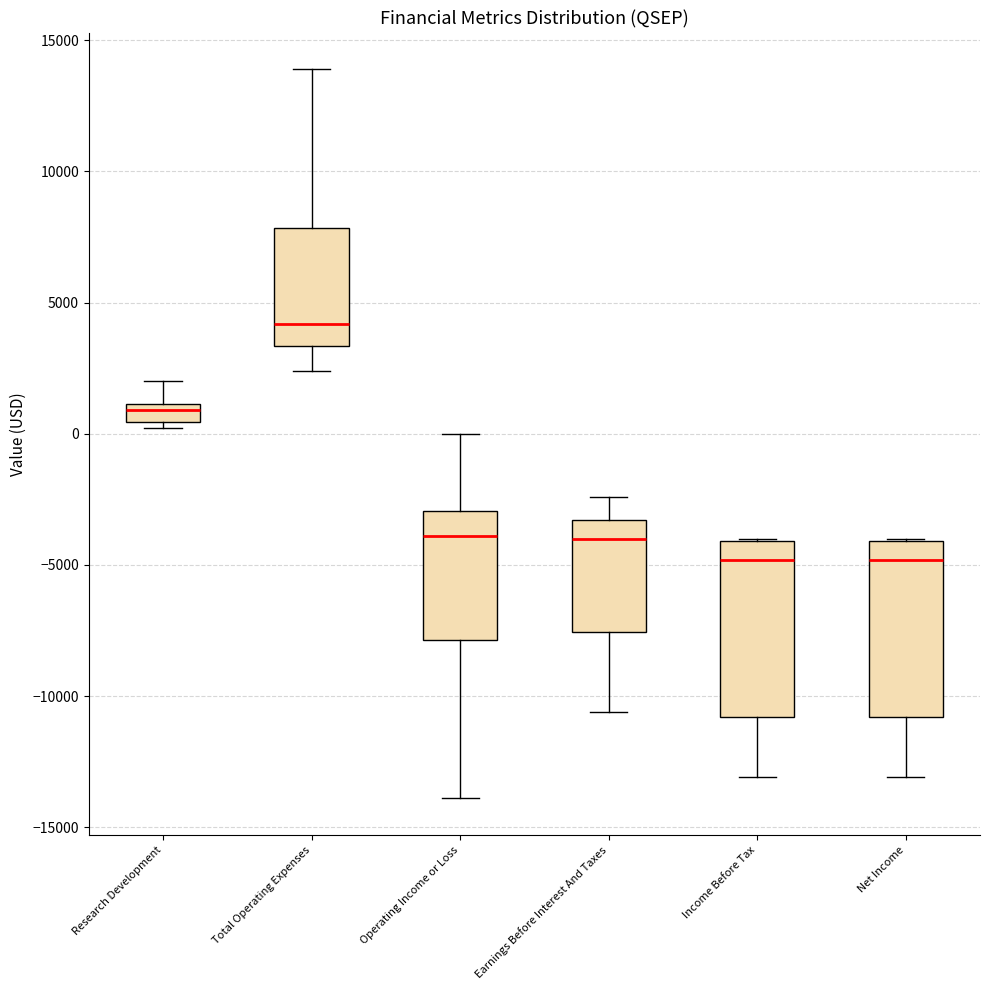

Where does the median line of the box for Total Operating Expenses sit on the y-axis? The values are not printed on the chart, so give them approximately, as read against the axis.

4000